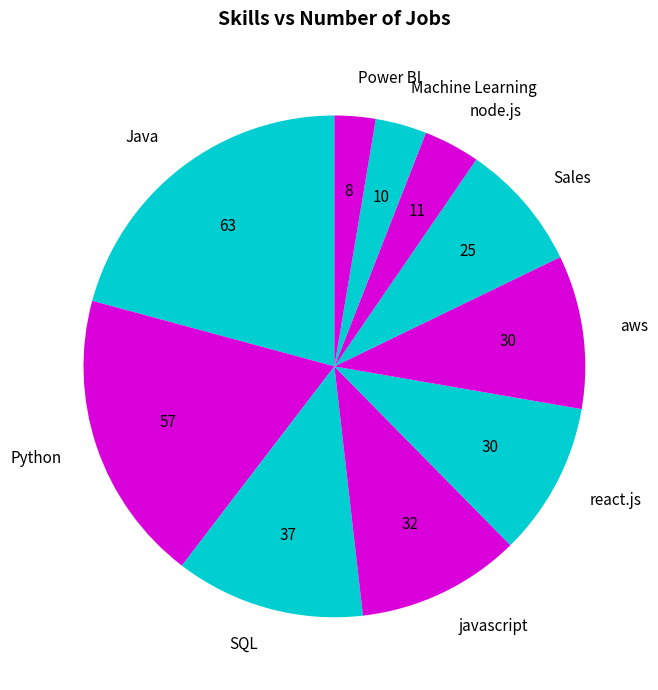

What is the ratio of the value at javascript to the value at Machine Learning?

3.2